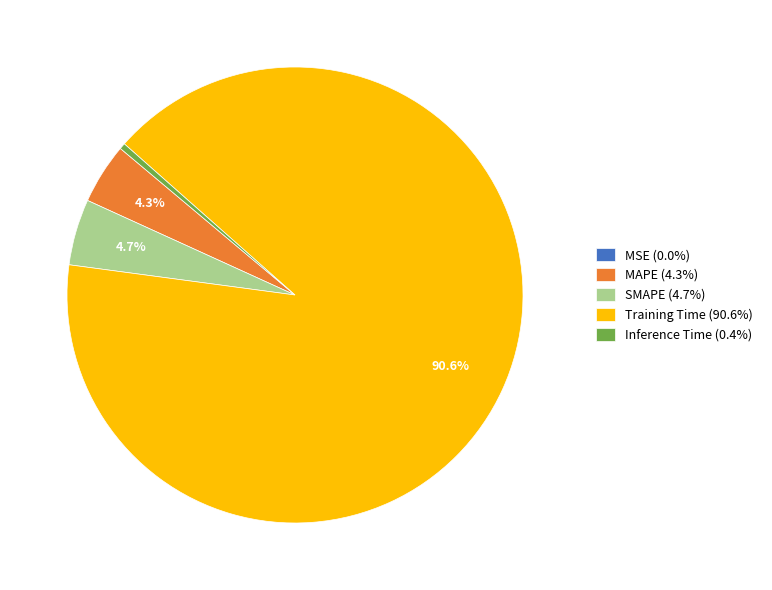

What percentage is the MAPE slice, to the nearest percent?

4%